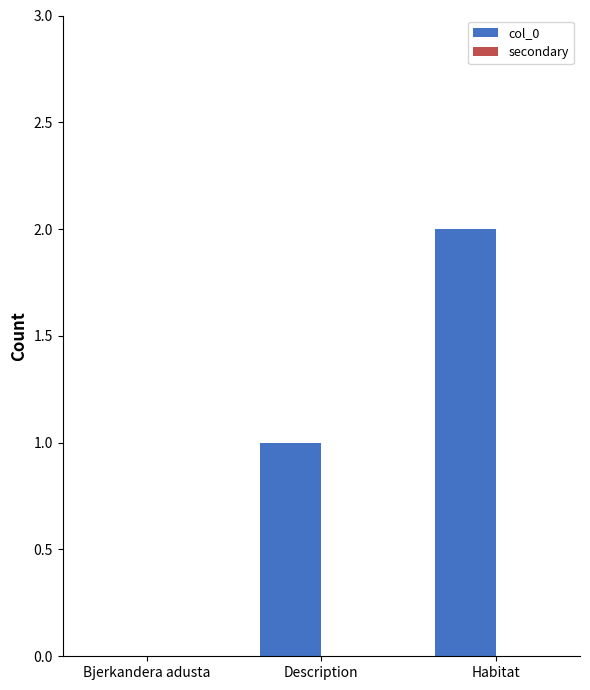

Between Habitat and Description, which is larger?

Habitat